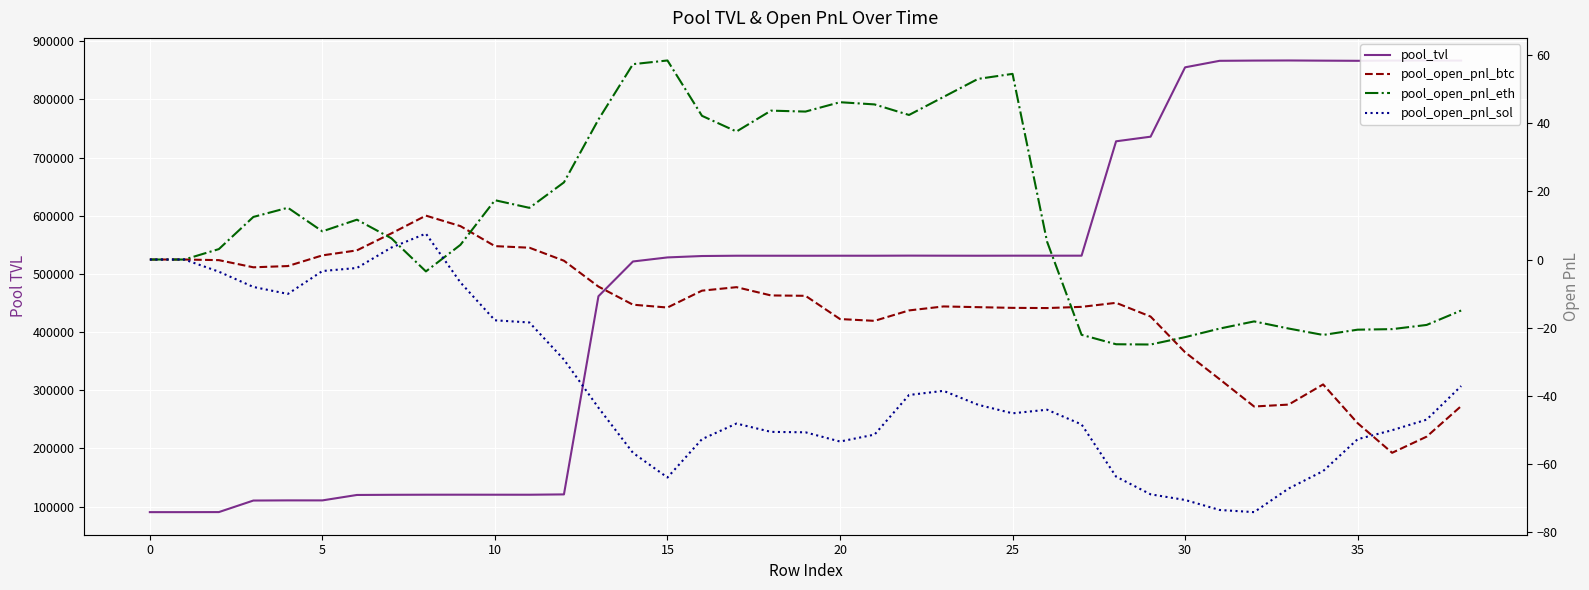

Is the value of pool_tvl at 19 greater than the value of pool_open_pnl_eth at 20?

Yes